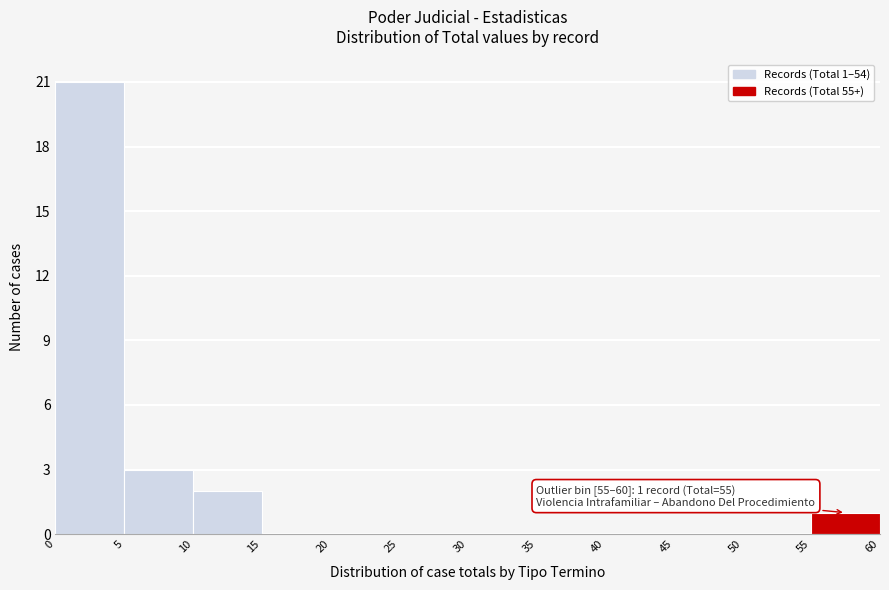

Over which range of the x-axis is the bar tallest?

0 to 5